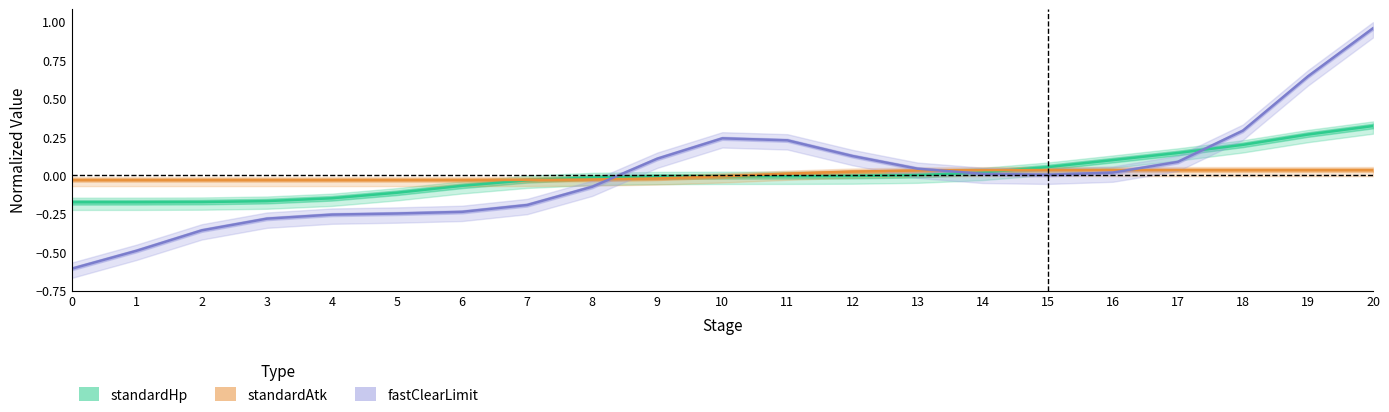

Where is the first local maximum for fastClearLimit?

10